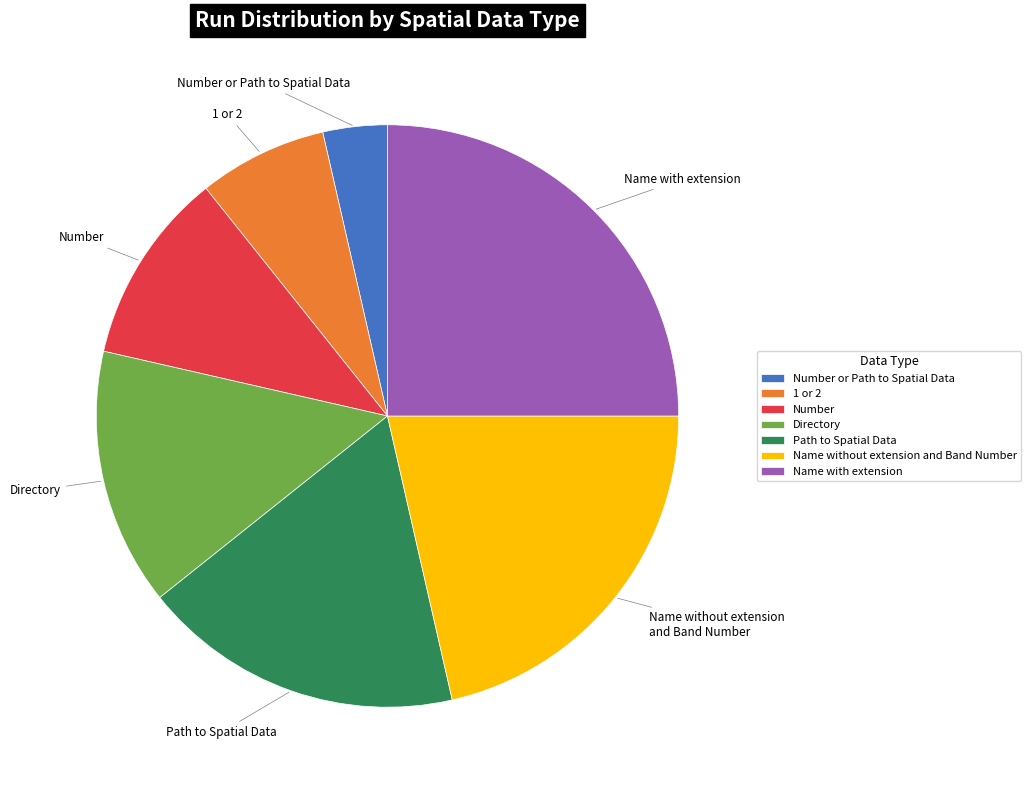

What is the ratio of the value at 1 or 2 to the value at Path to Spatial Data?

0.4